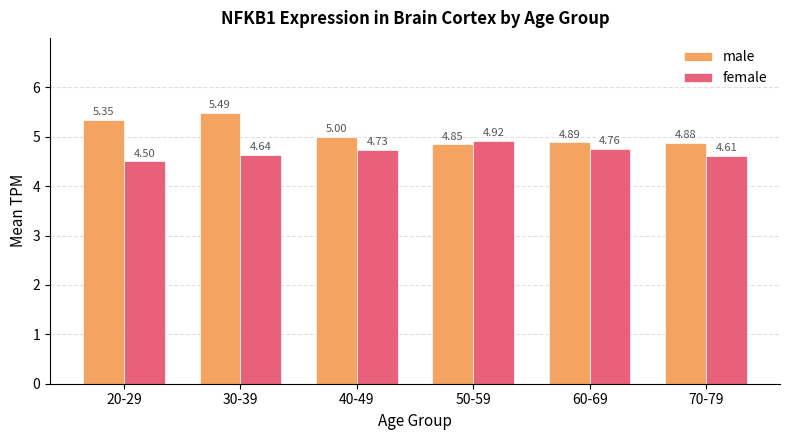

What is the difference between the female values at 70-79 and 60-69?

0.1